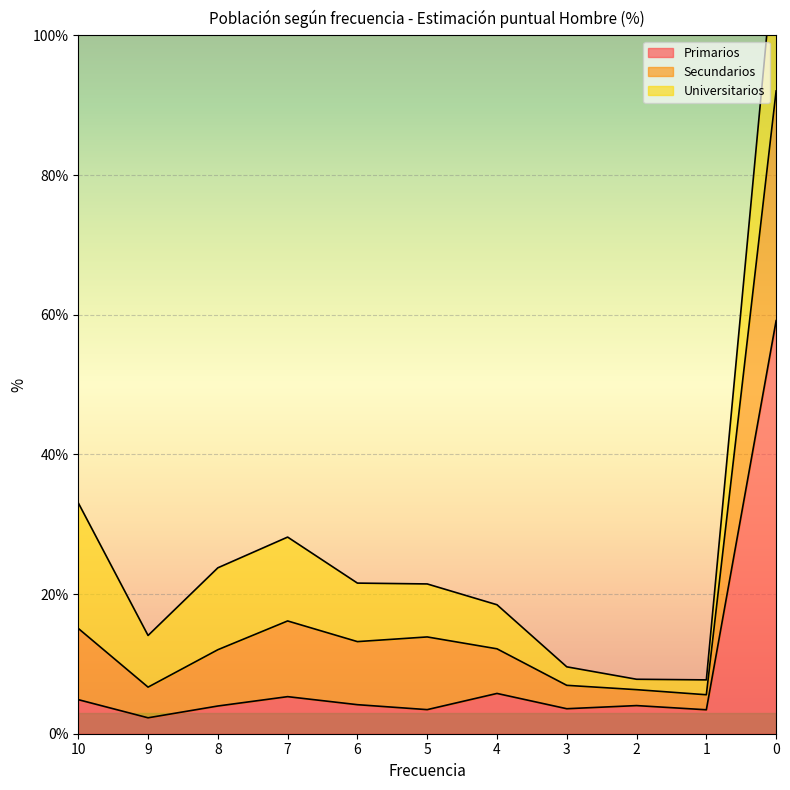

True or false: Secundarios has more than 0 points higher than both neighbors.

True